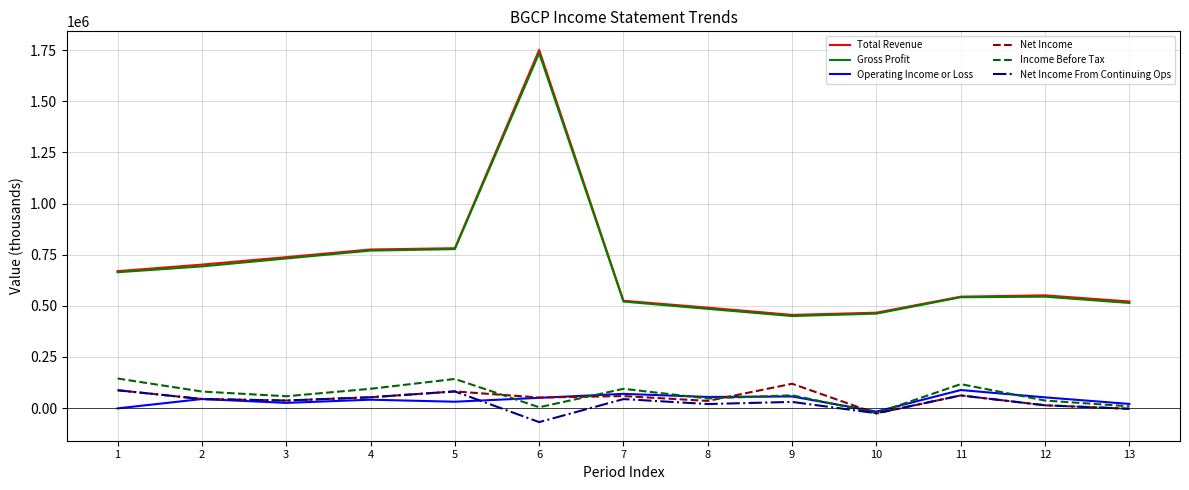

What is the average value of the Operating Income or Loss series?

39615